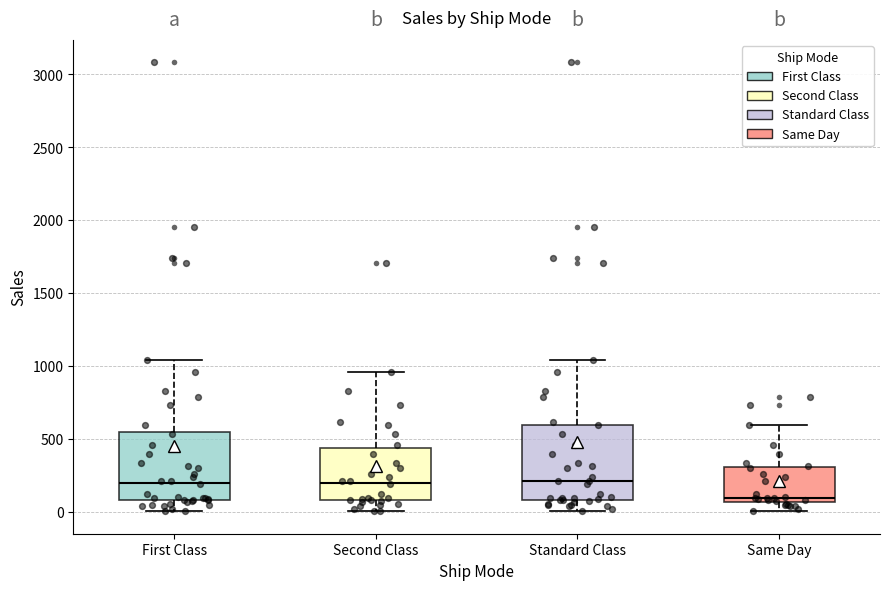

Where is the upper edge of the box for Second Class on the y-axis? The values are not printed on the chart, so give them approximately, as read against the axis.

450